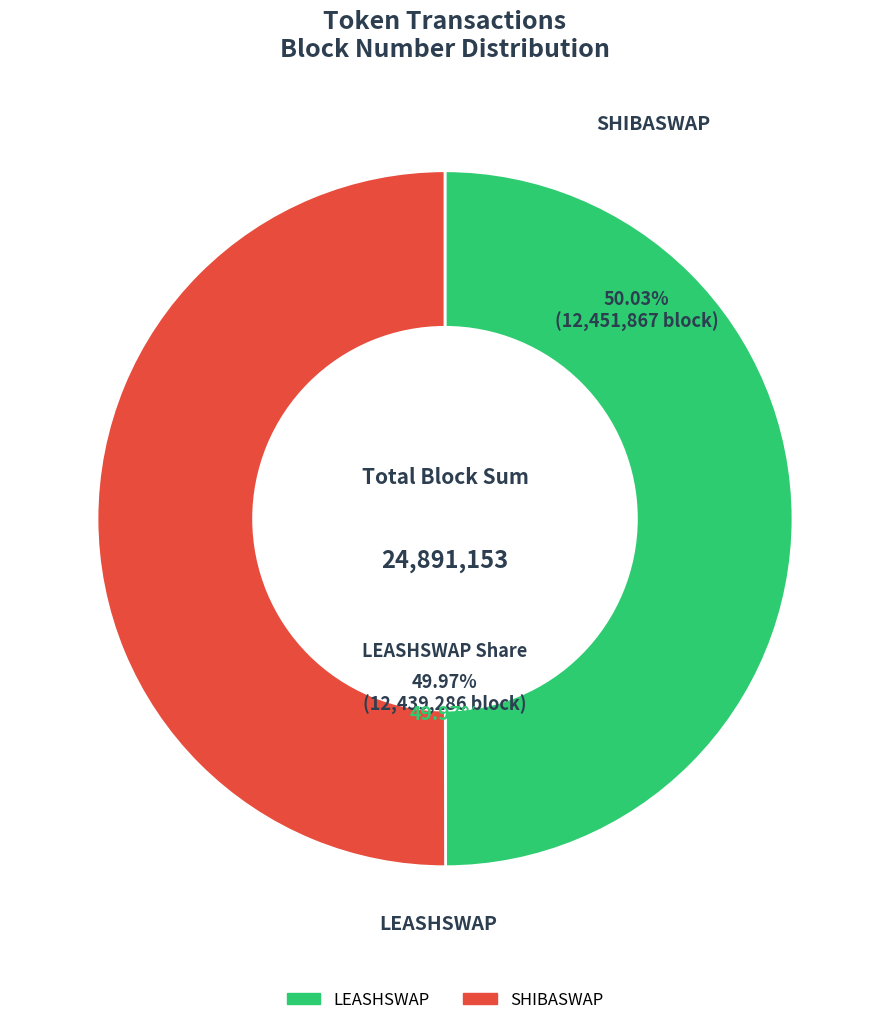

What is the change in value from LEASHSWAP (row 0) to SHIBASWAP (row 1)?

+12581